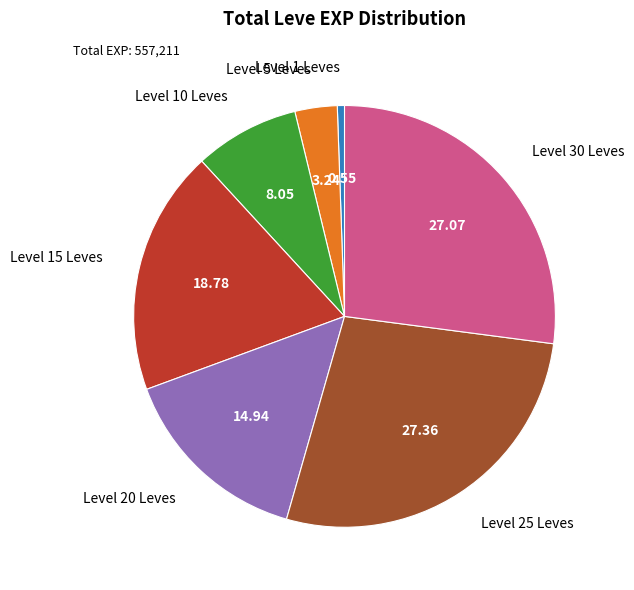

Does Level 30 Leves represent more than half of the total?

No